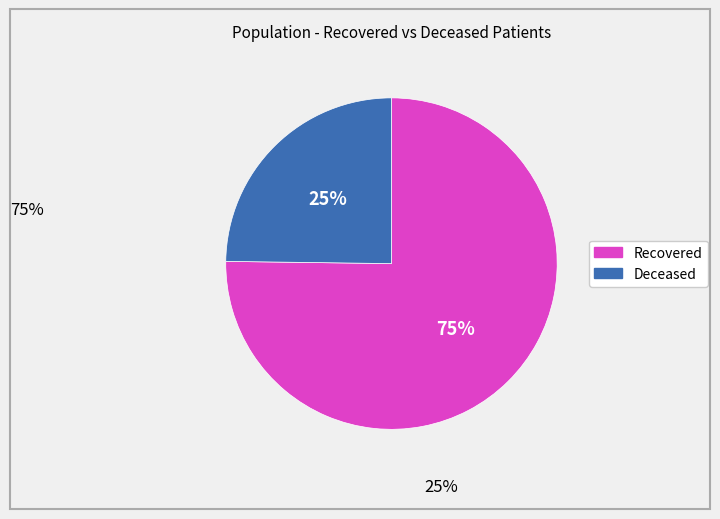

To the nearest percent, what is the difference between the largest and smallest slice percentages?

50%